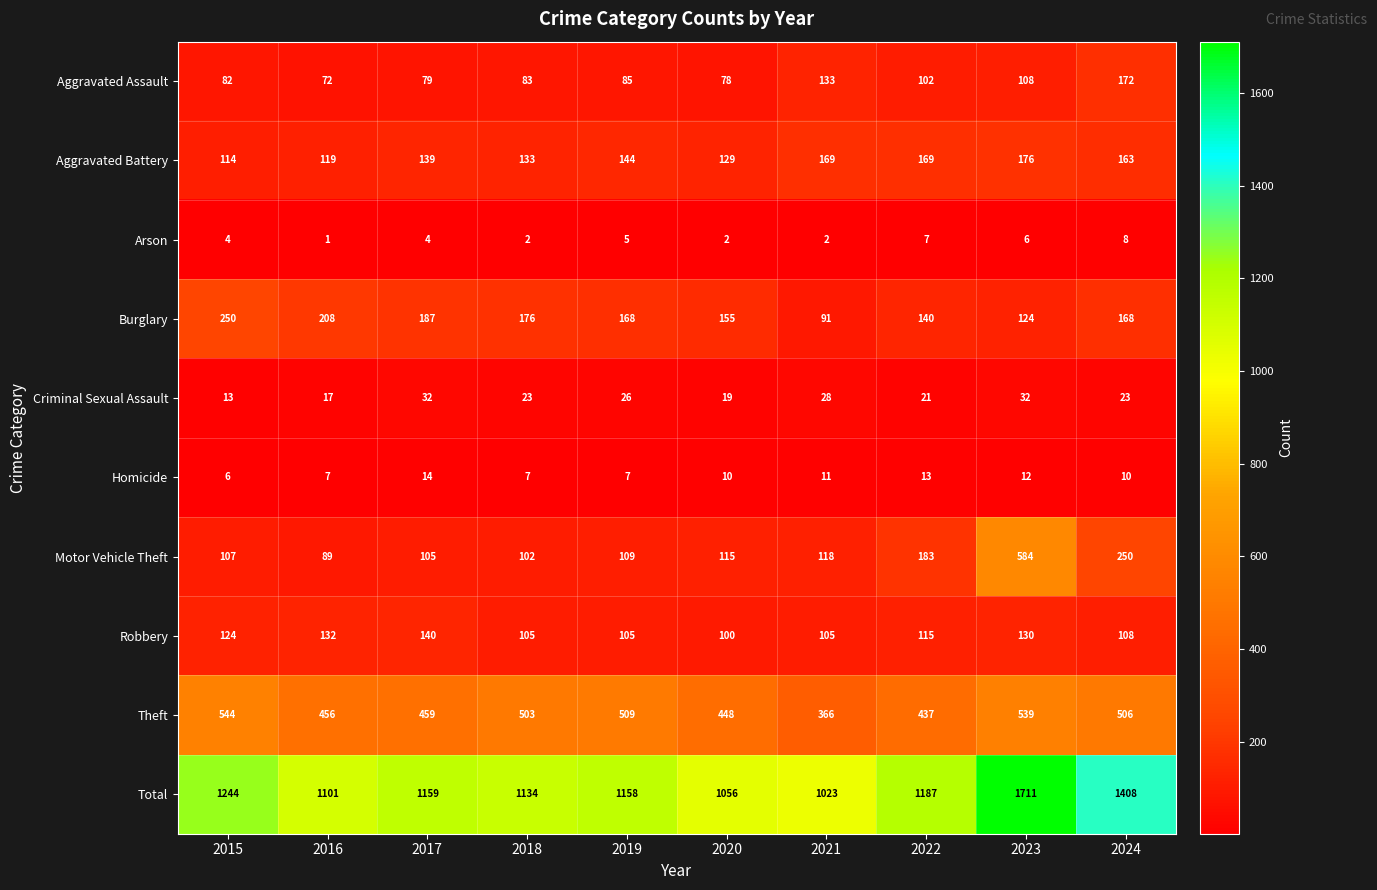

True or false: Total has a value of 1408 at 2024.

True